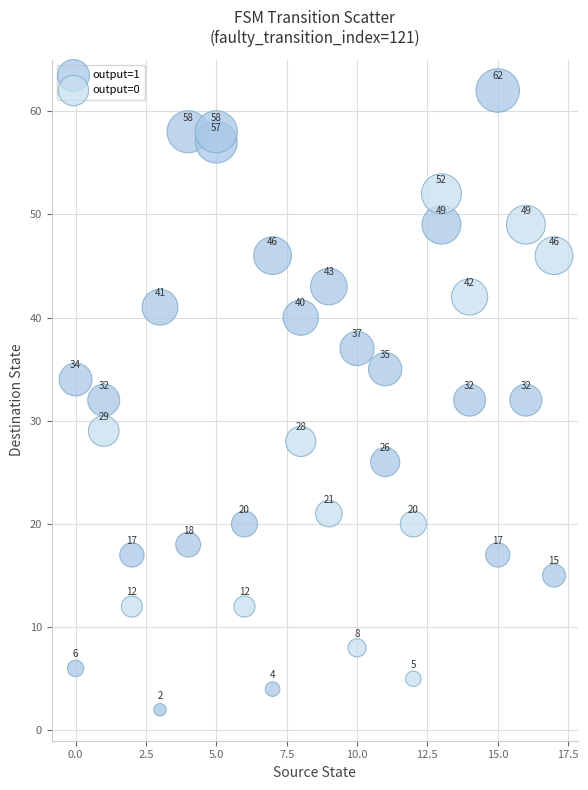

What are all the series names shown in the legend?

output=1, output=0